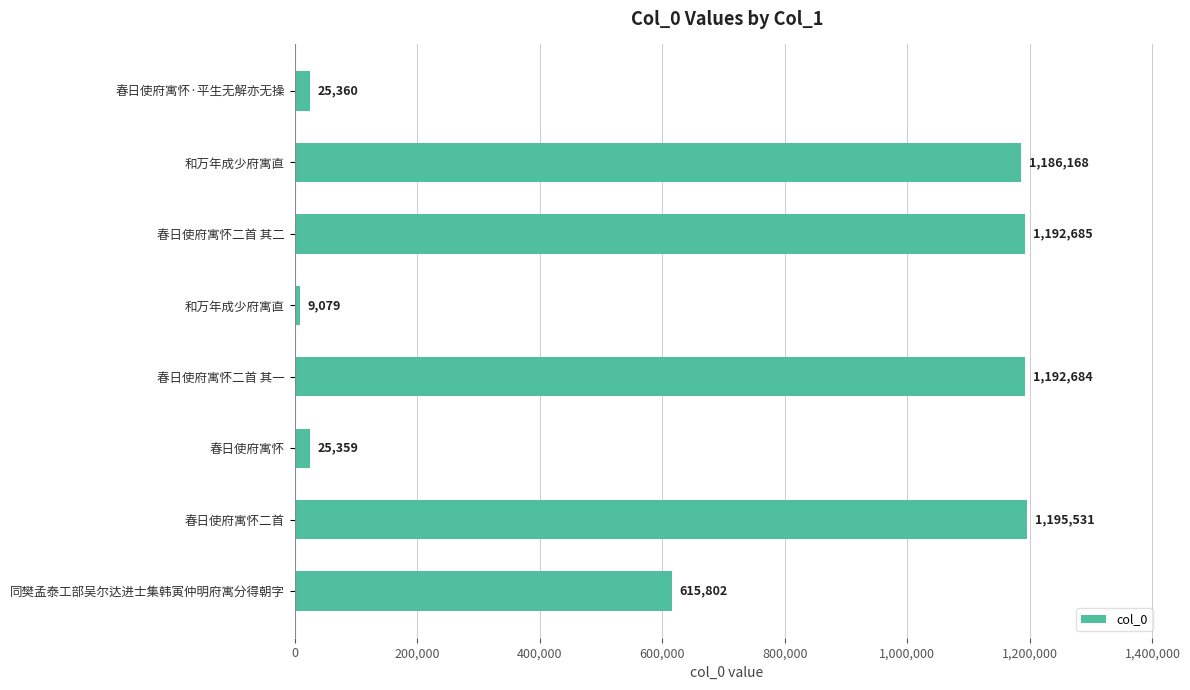

Are the bars horizontal?

Yes